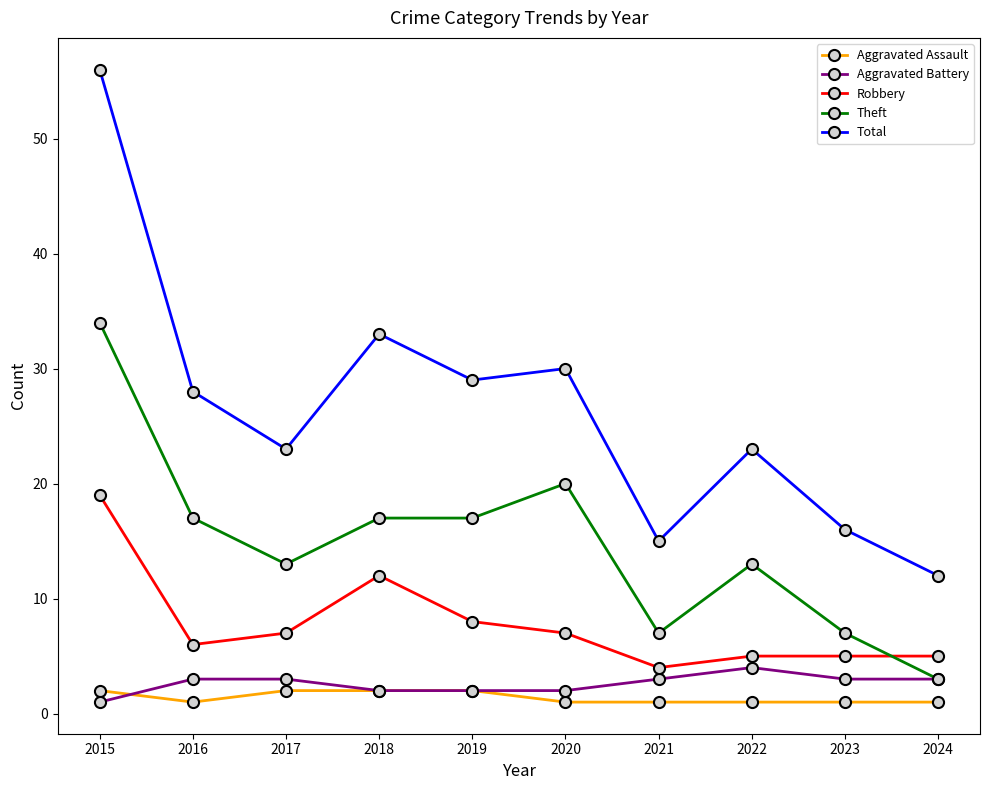

What is the value of the Robbery point at the 8th from the left?

5